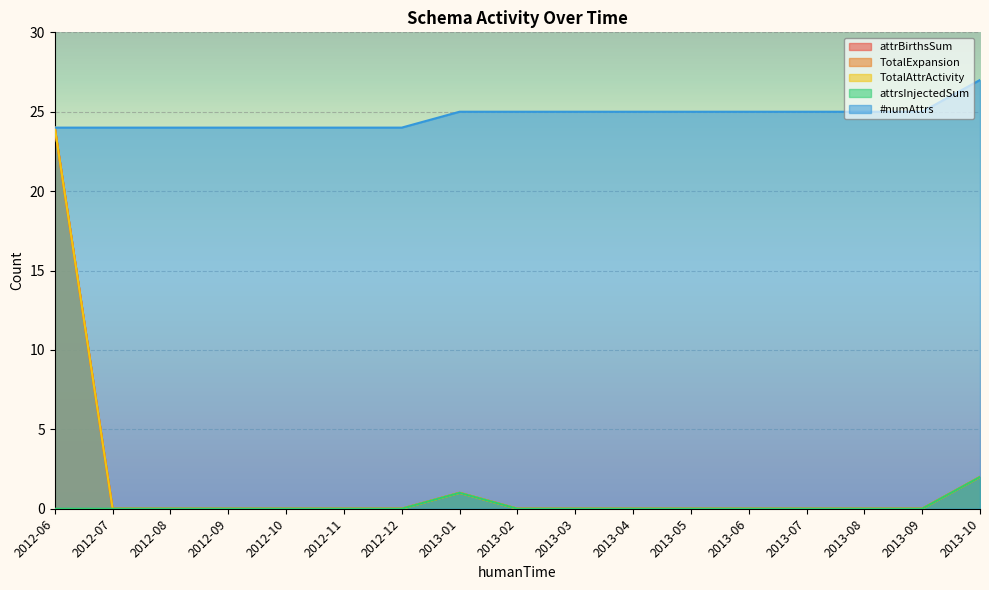

At which category does attrBirthsSum reach its first local peak?

2013-01